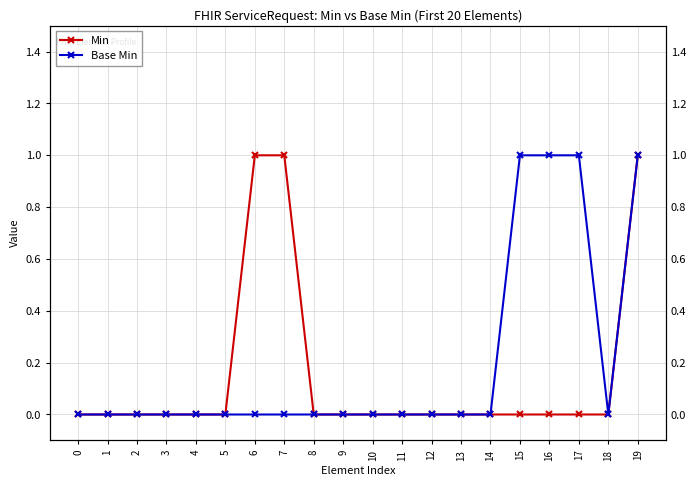

True or false: Base Min has more than 1 points higher than both neighbors.

False